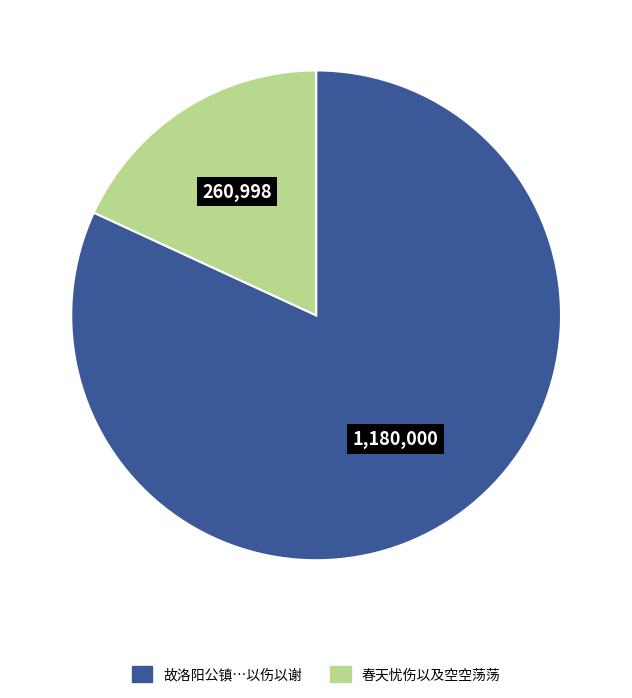

Does any single category account for the majority?

Yes